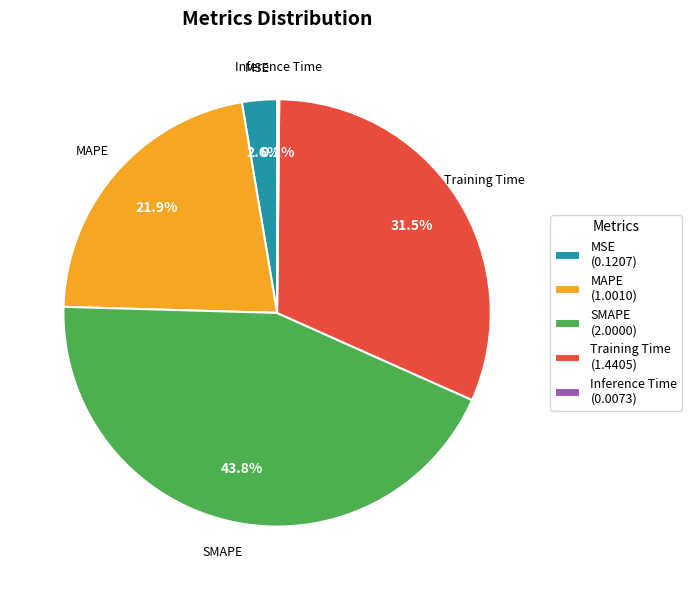

Does any single category account for the majority?

No